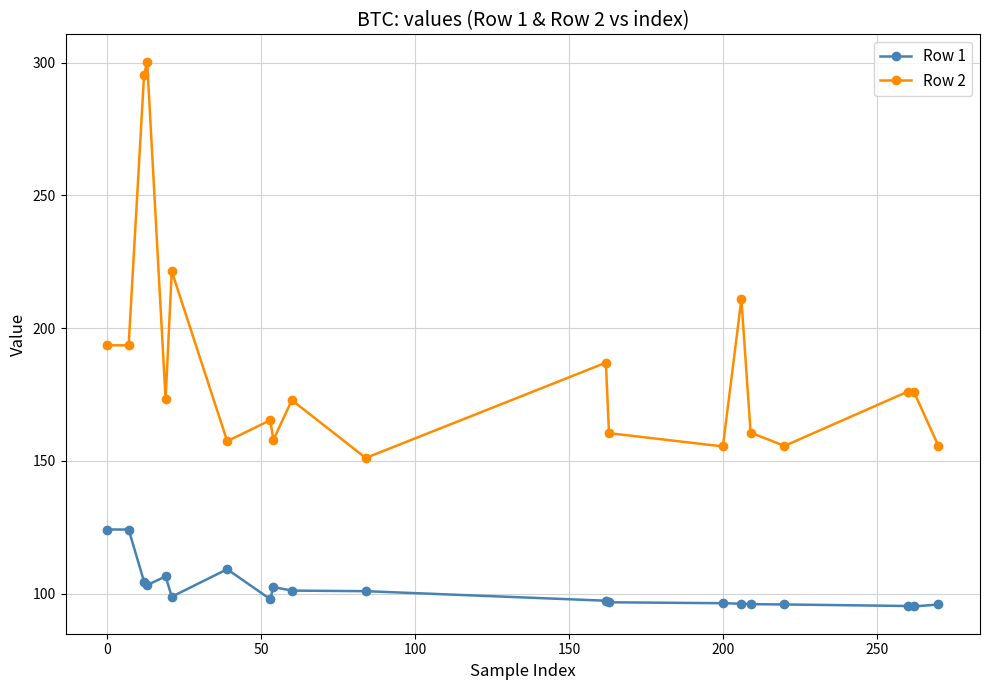

What is the sum of all Row 2 values?

3720.3